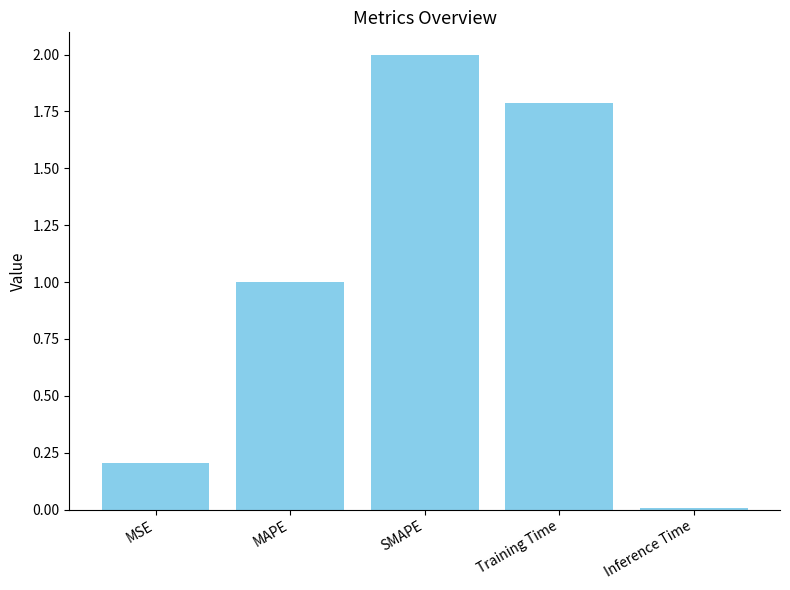

What is the sum of the values at MAPE and Inference Time?

1.0